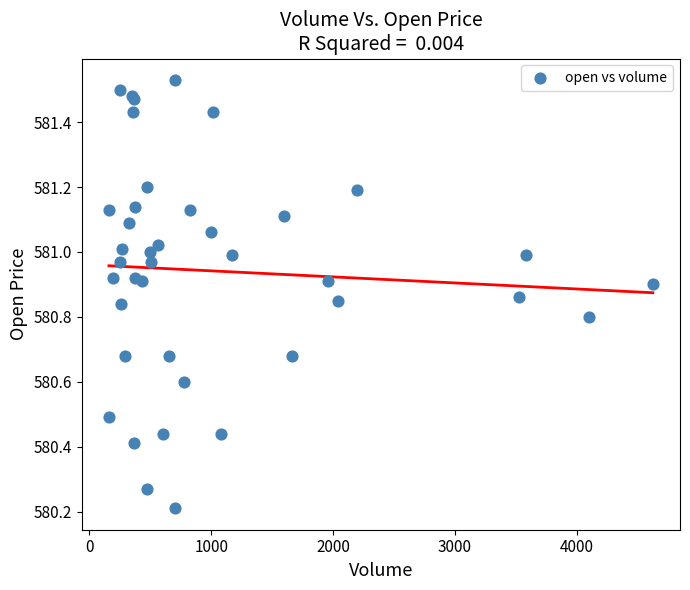

What Y value in the scatter plot is closest to 580?

580.2